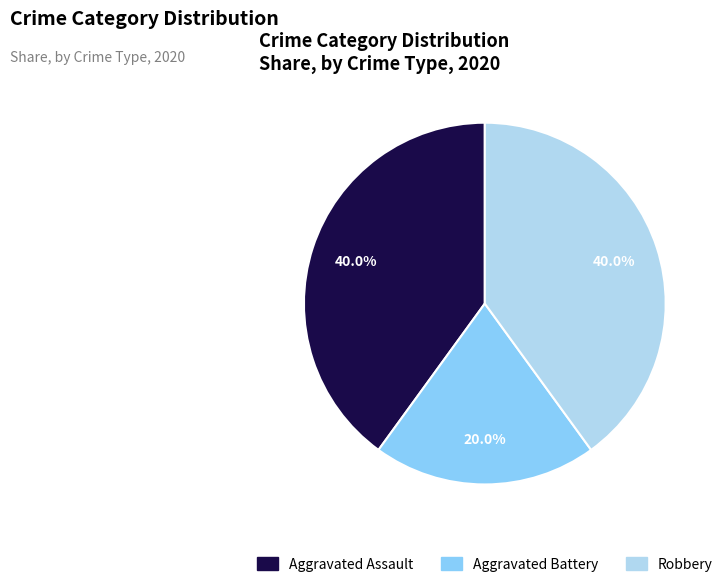

To the nearest percent, what is the difference between the Aggravated Battery and Robbery slice percentages?

20%